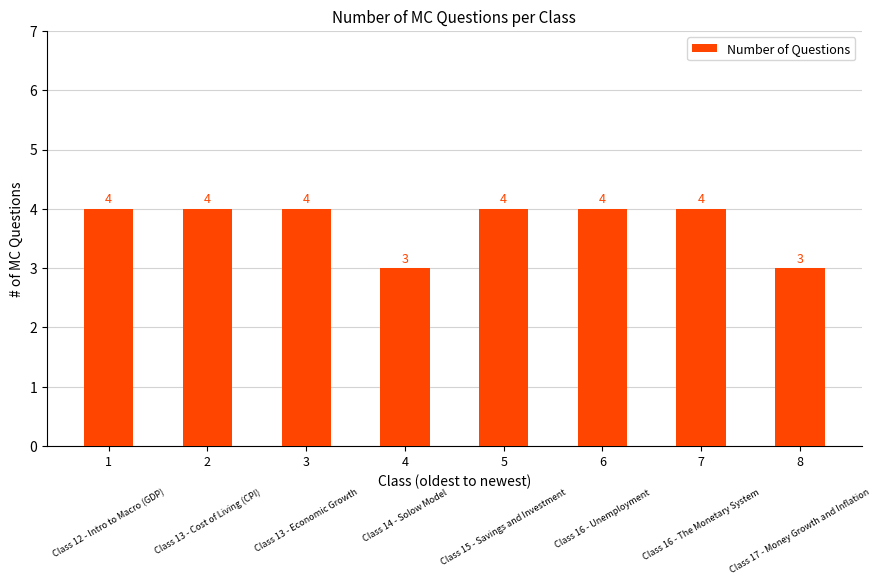

What is the minimum value shown in the chart?

3